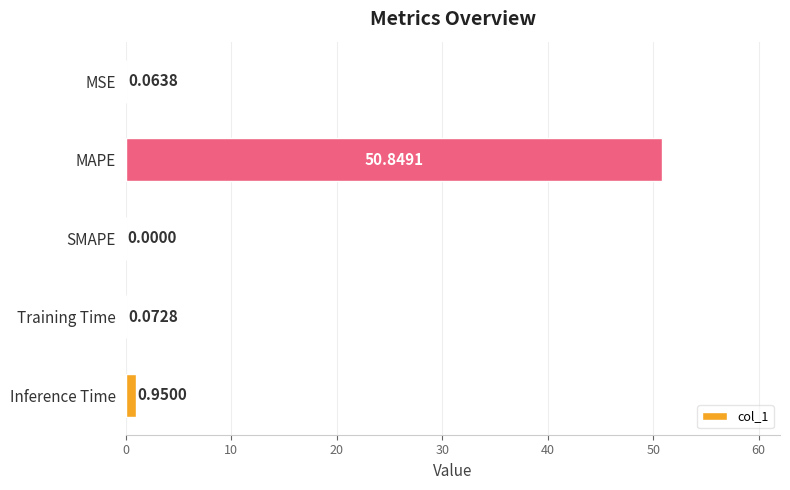

Where is the data nearest to the value 25?

Inference Time